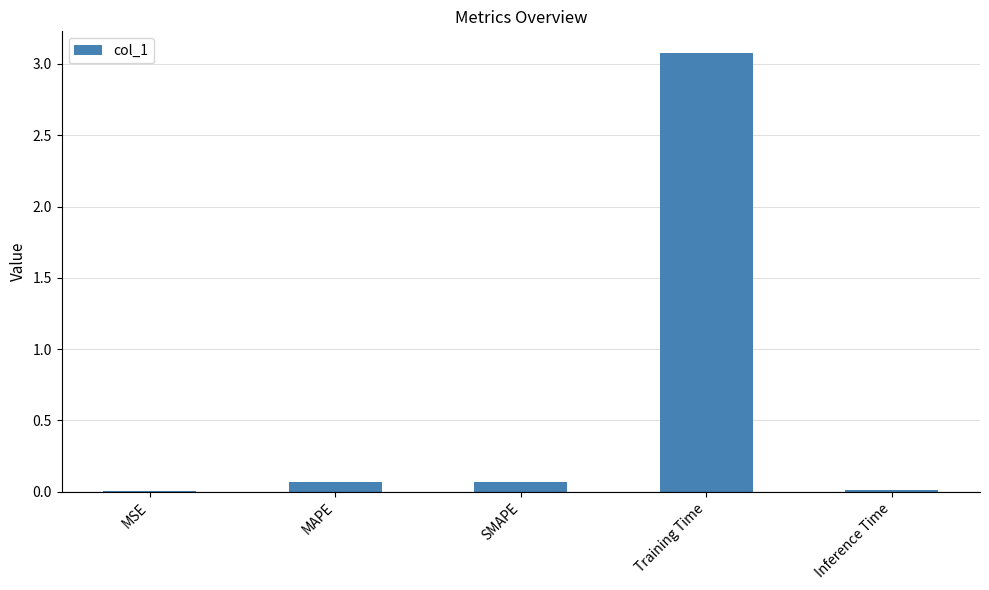

The value at Inference Time is 0.0. True or false?

True